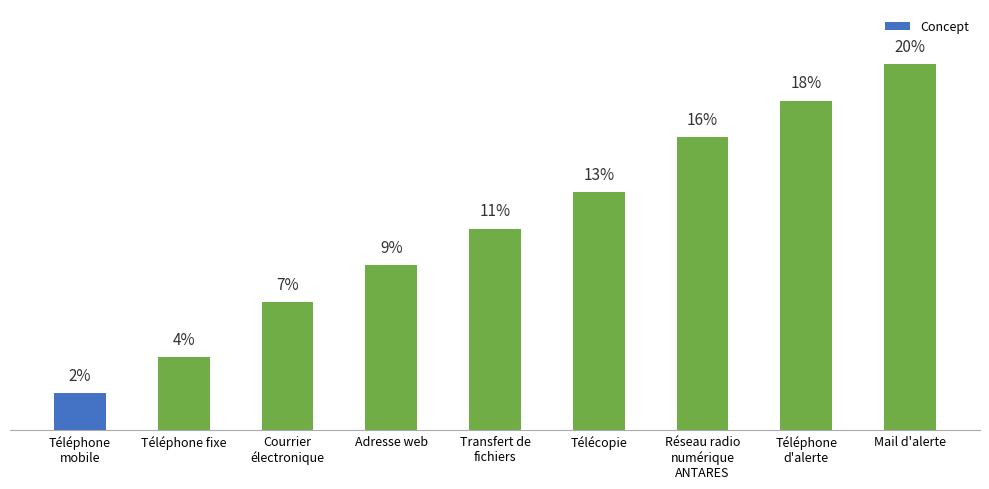

Are the bars horizontal?

No